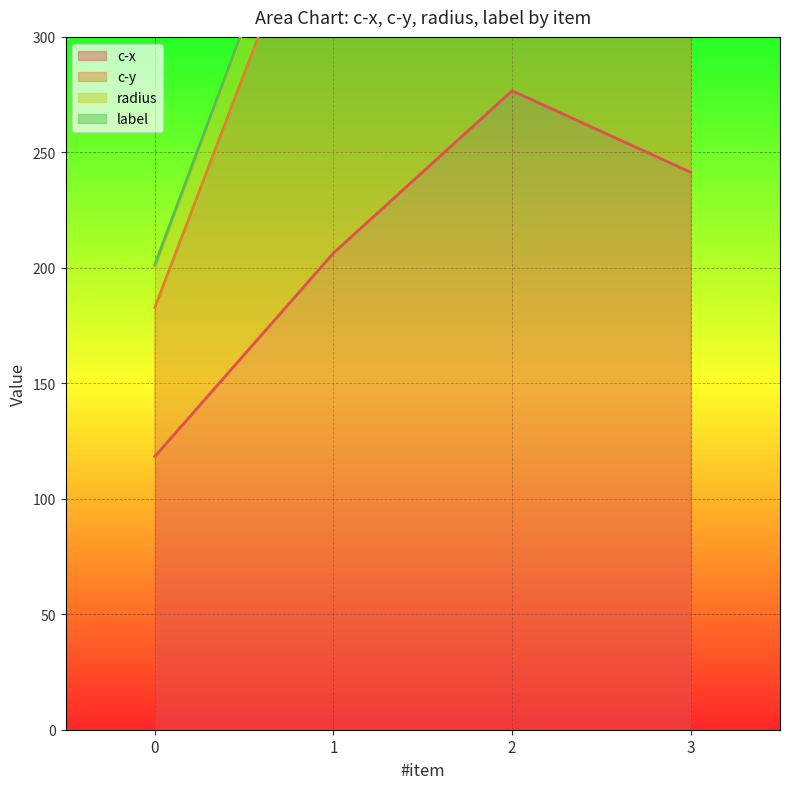

What is the sum of the c-x values at 3 and 0?

359.7